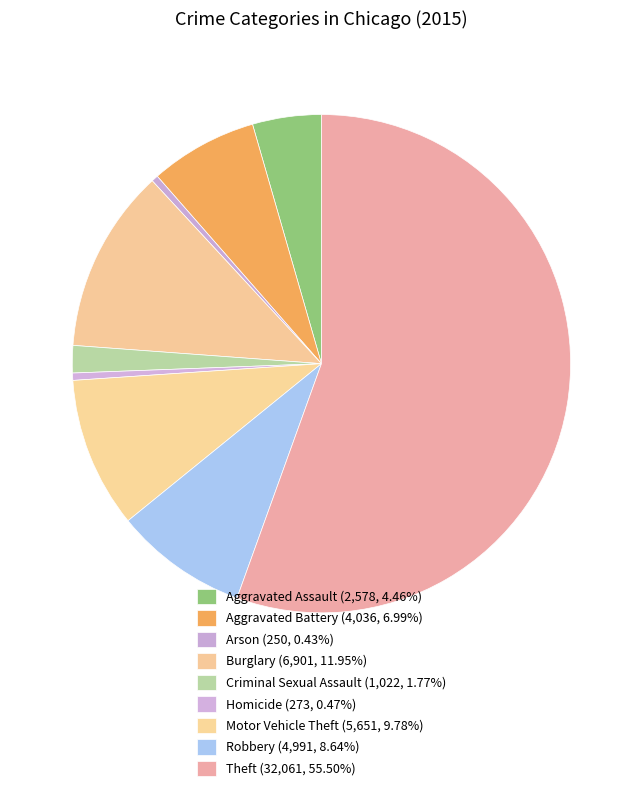

Which slice represents more than half of the pie?

Theft